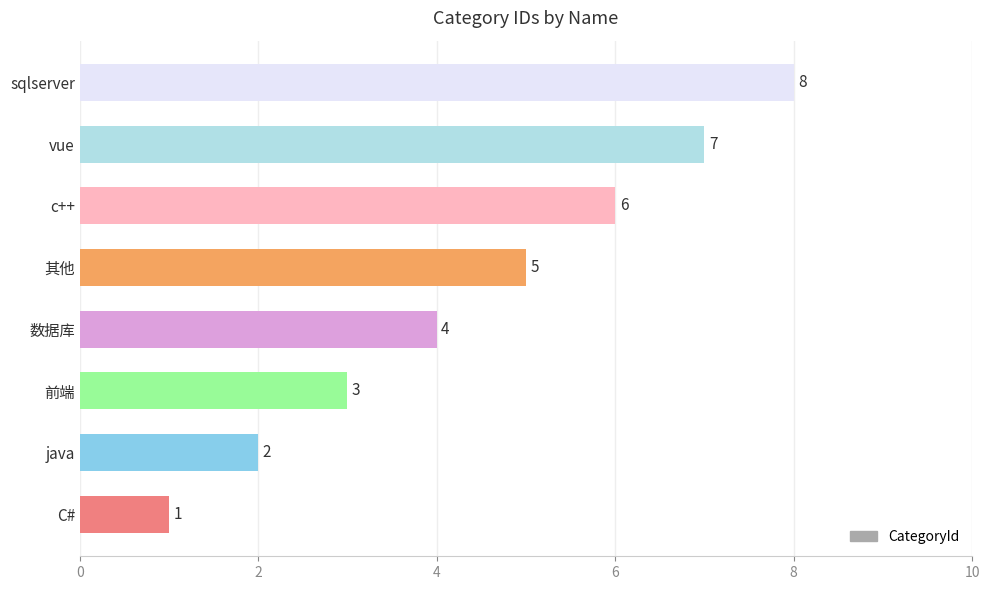

How many series are shown in this chart?

1